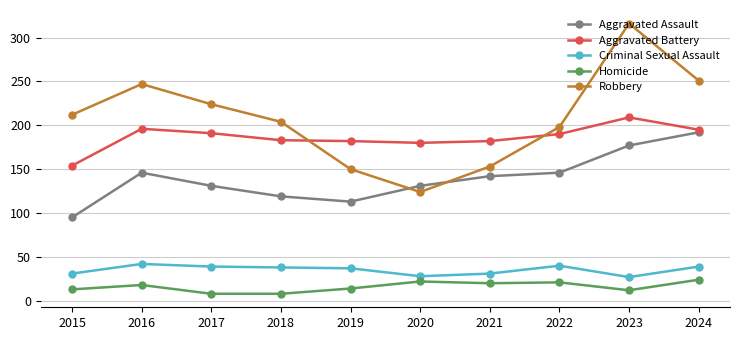

Is it true that Aggravated Battery equals 182 at 2021?

True